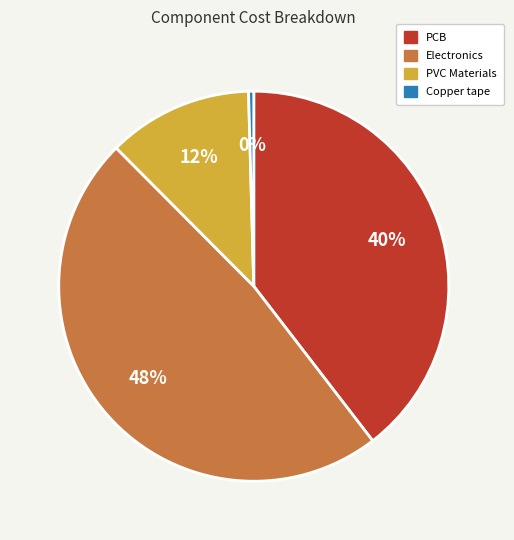

How many slices are in this pie chart?

4